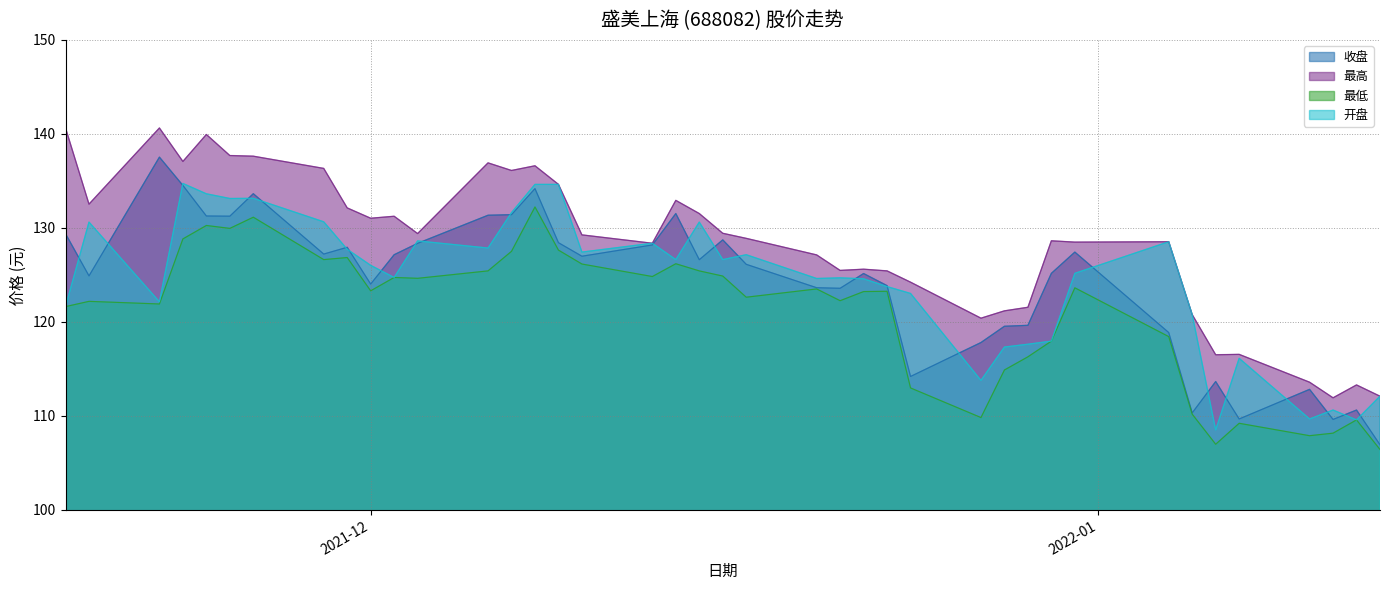

At how many categories does at least one series exceed 139?

3